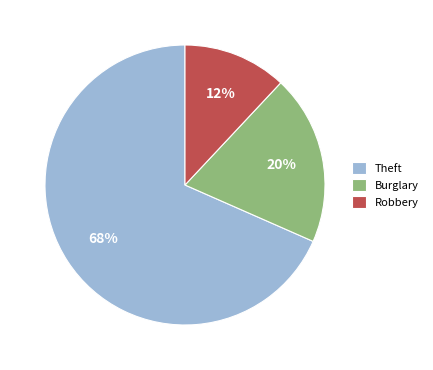

Is it true that Burglary is 25% of the pie?

False